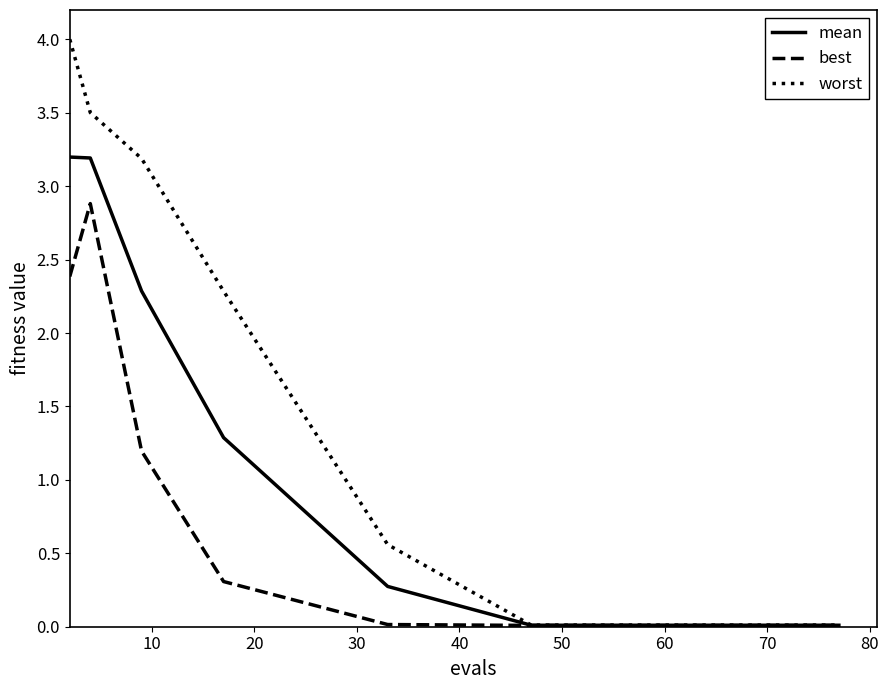

Rank the series by their average value, from highest to lowest.

worst, mean, best